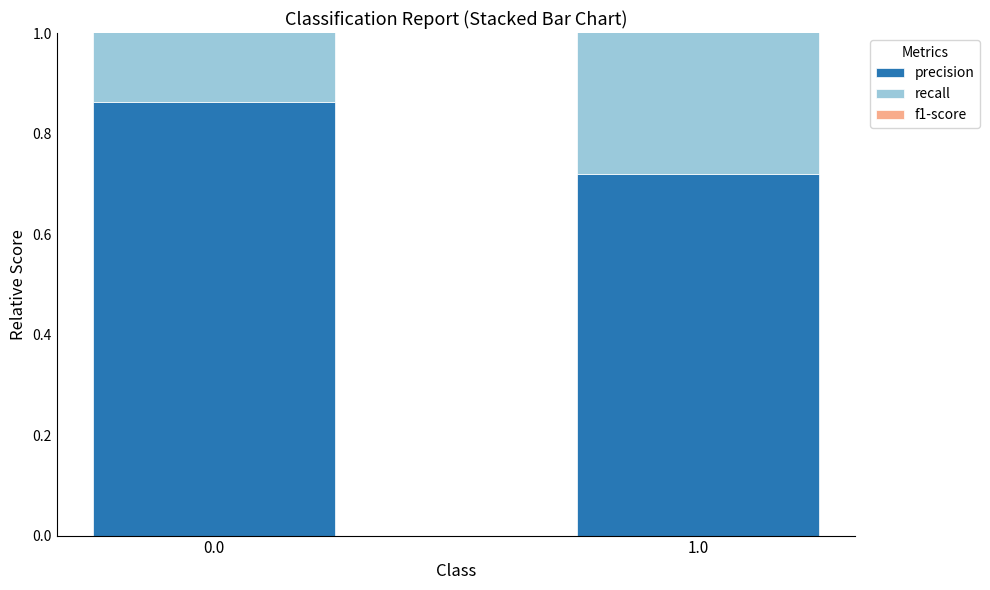

What are all the series names shown in the legend?

precision, recall, f1-score